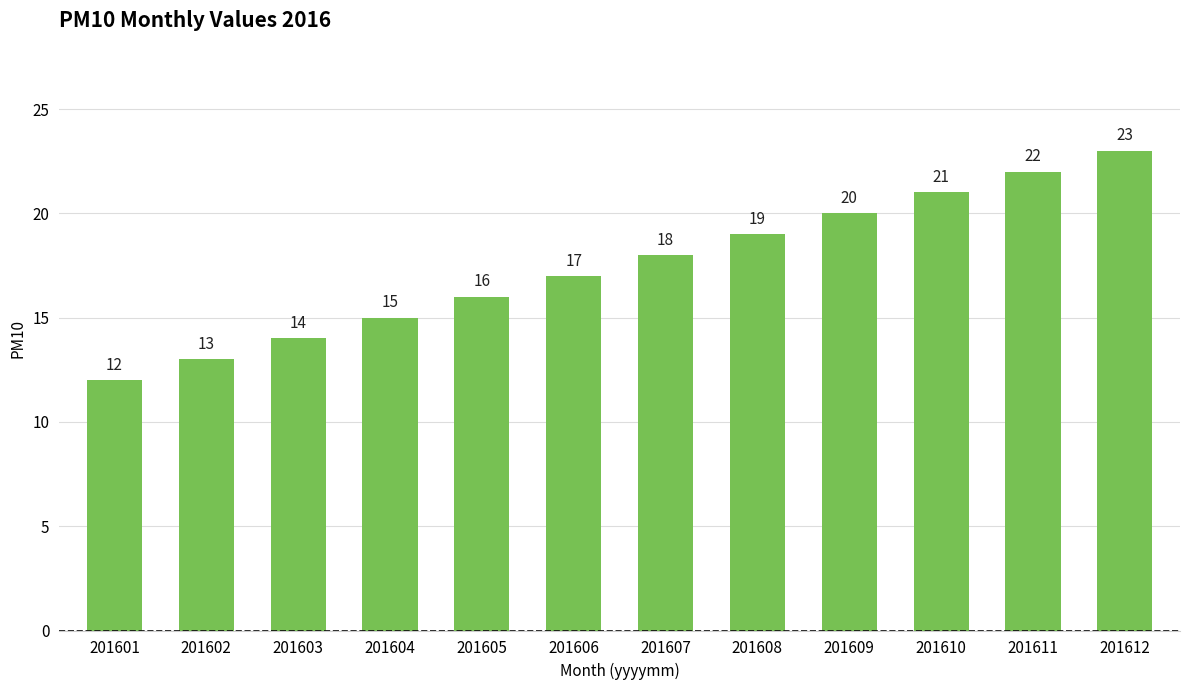

Approximately how many times larger is the value at 201601 compared to 201609?

0.6